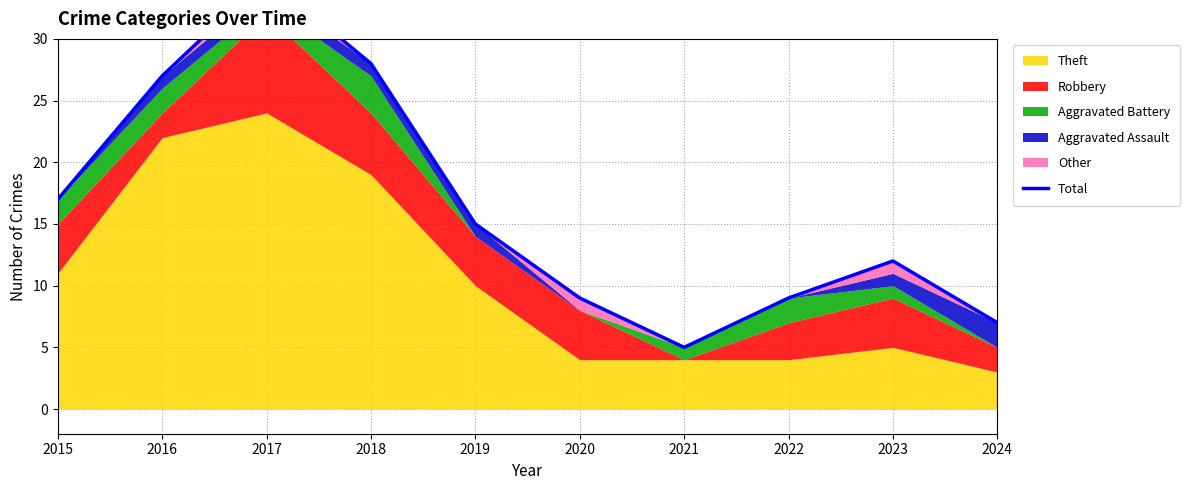

What is the change in value from 2021 to 2023?

+7